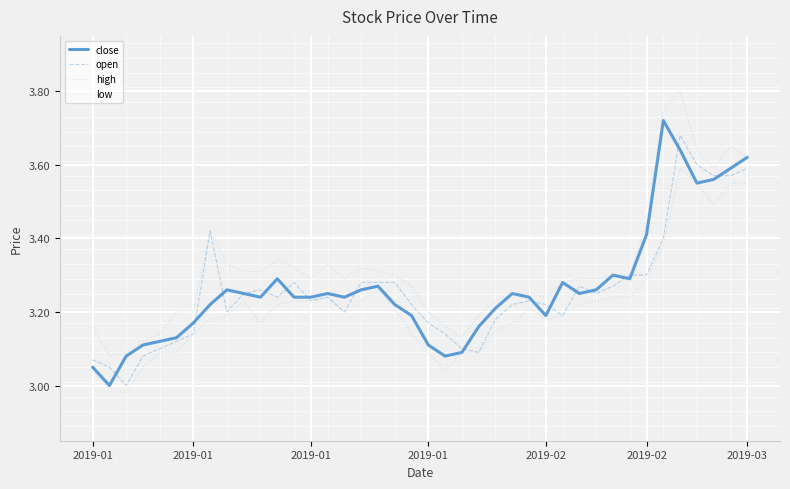

True or false: low and close intersect in this chart.

False